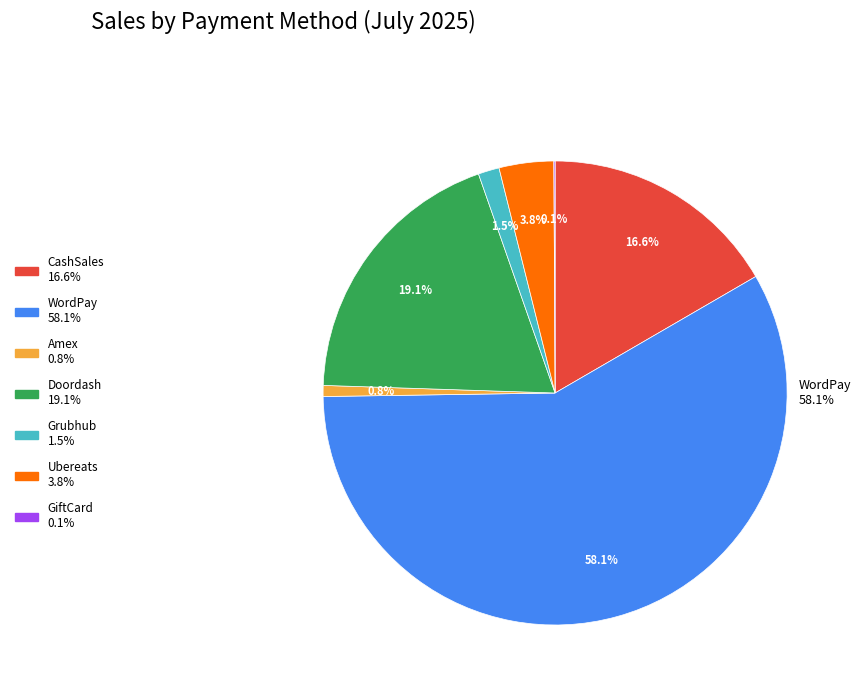

What is the change in value from WordPay to Grubhub?

-41797.5